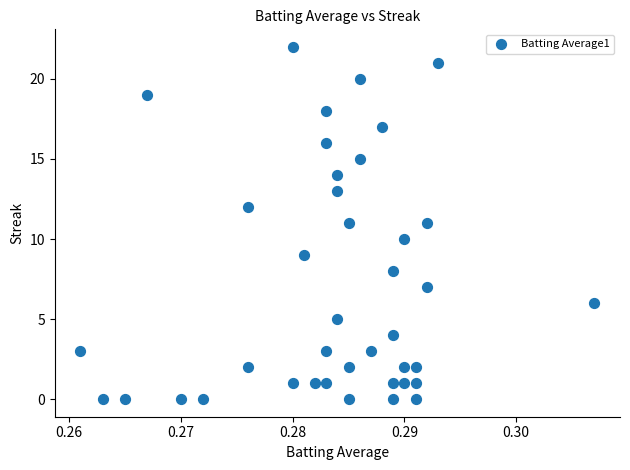

Count the number of points in this scatter plot.

40